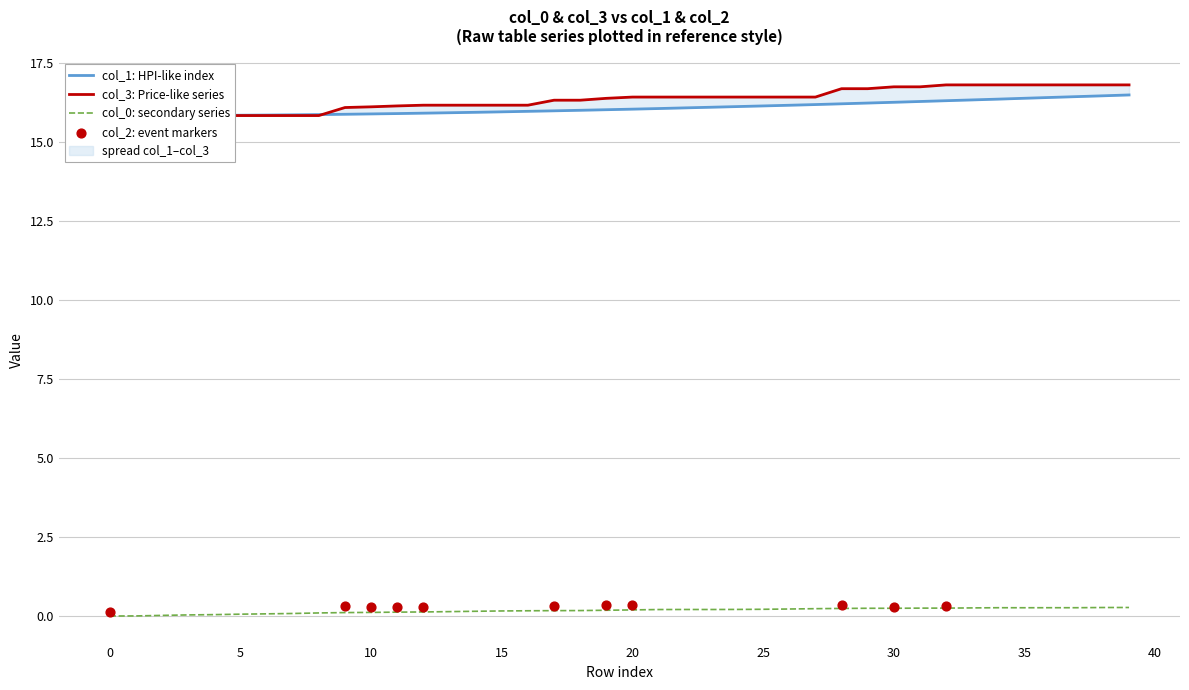

At which category is the sum across all series the highest?

39